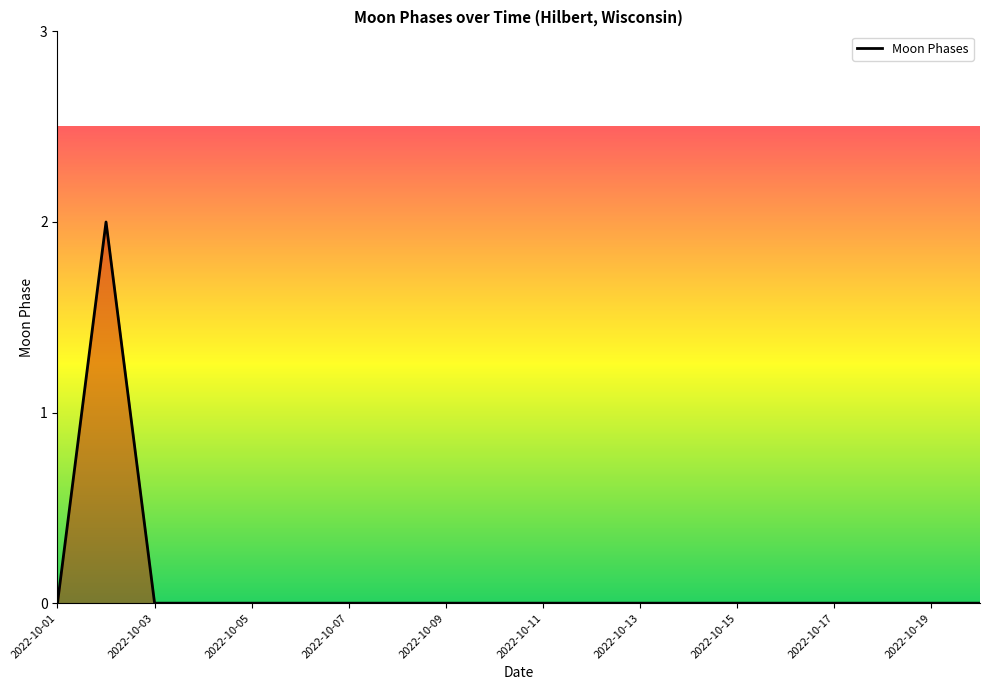

How many lines are shown in the chart?

1